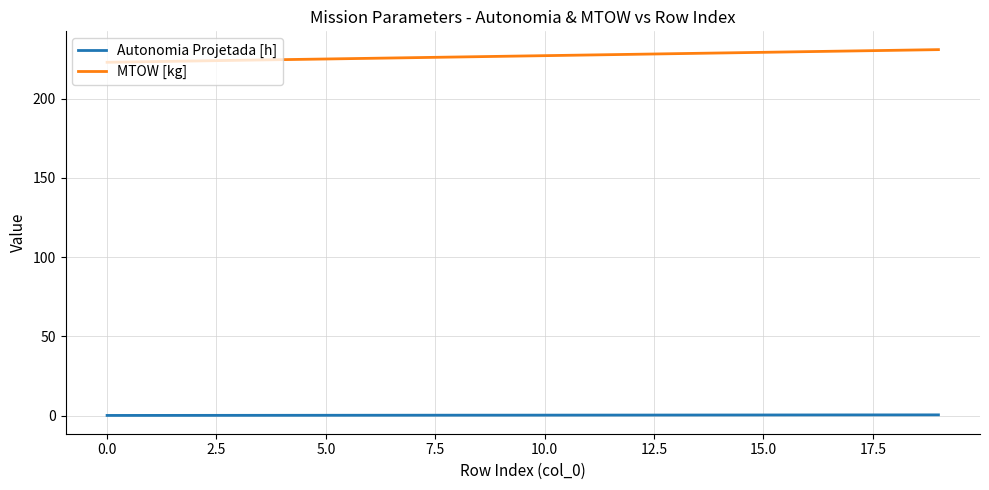

Which series has the largest total across all categories?

MTOW [kg]